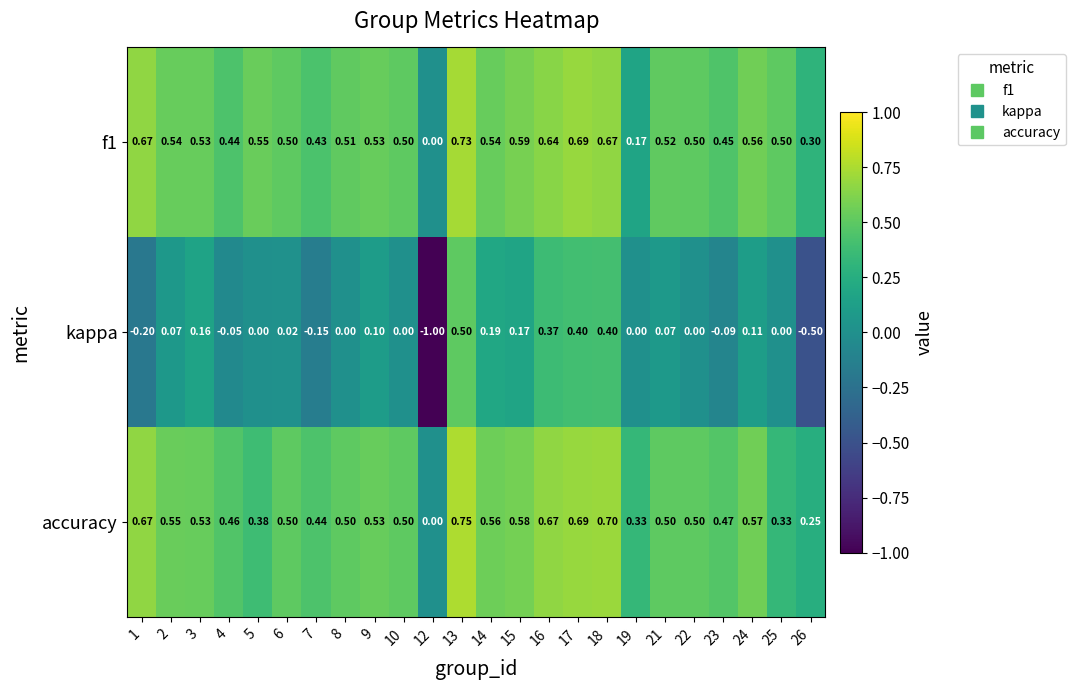

Which series has the widest spread of values?

kappa